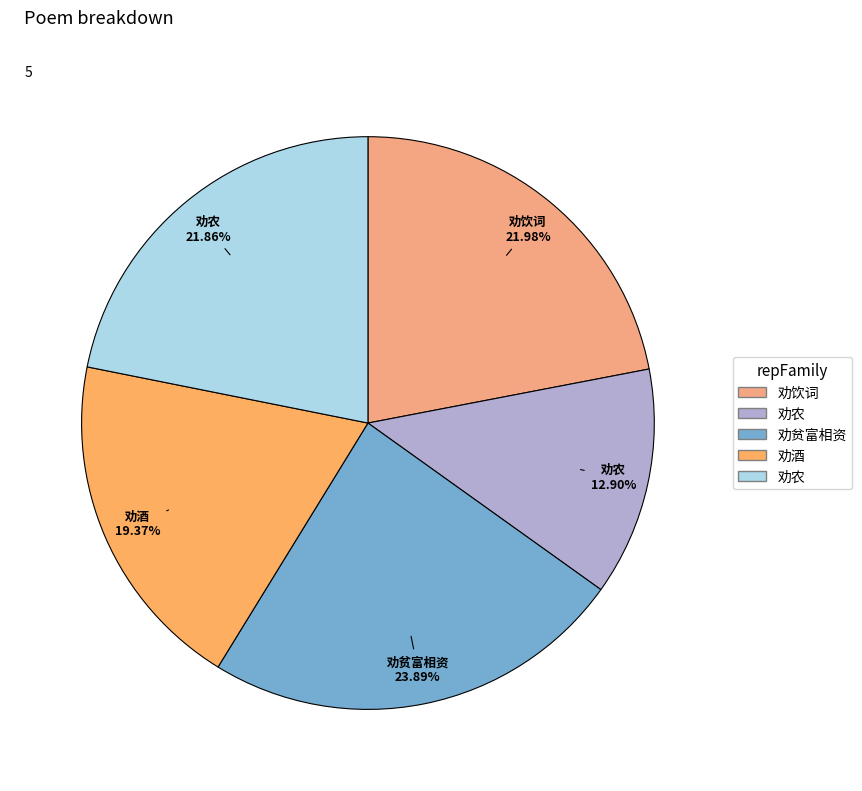

How many segments does this pie chart have?

5